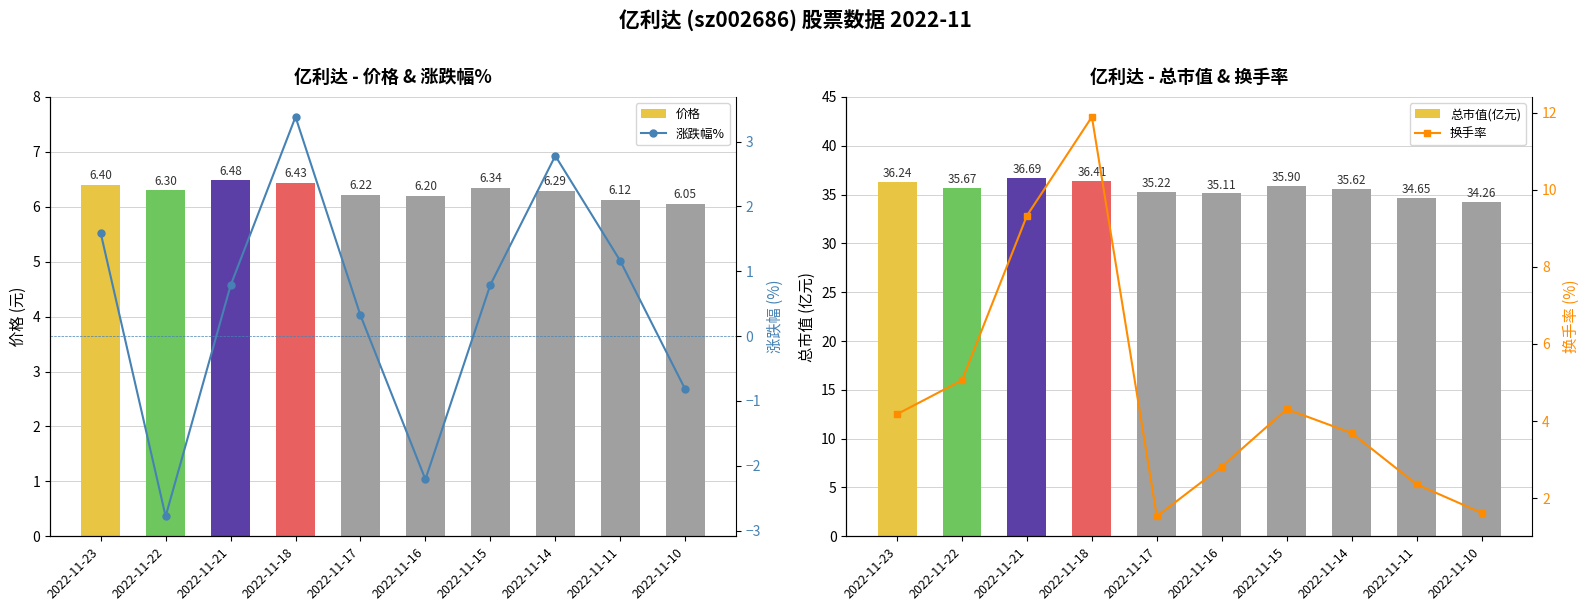

Count the number of categories in the chart.

10